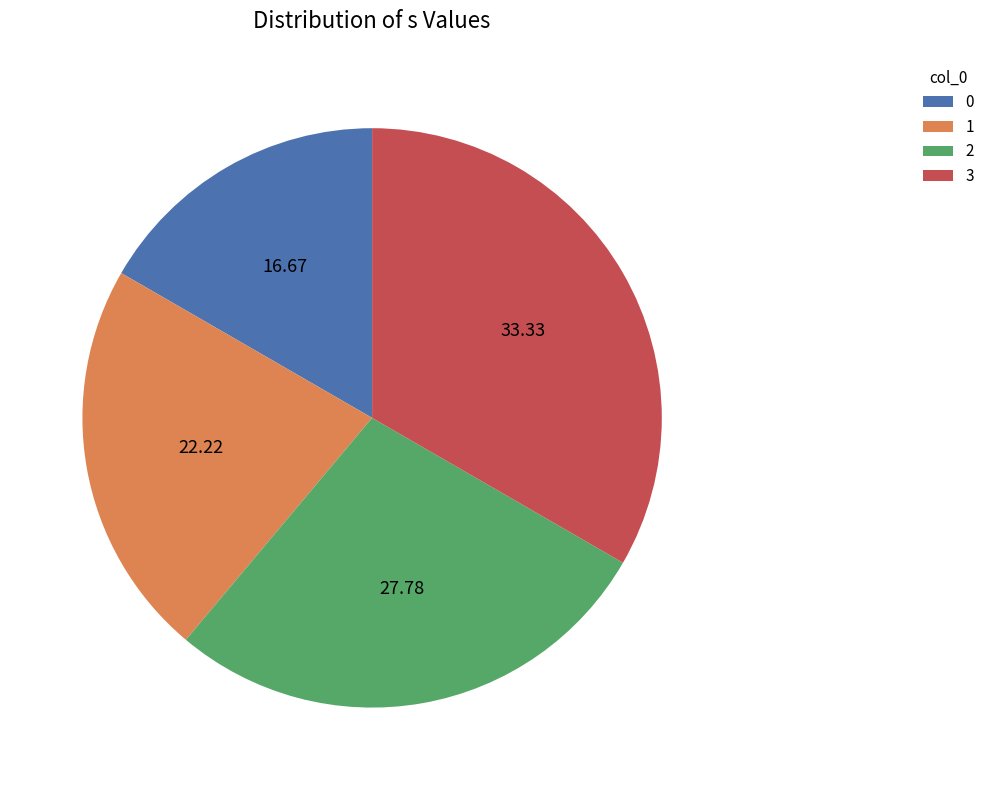

Which category has the biggest portion of the pie?

3